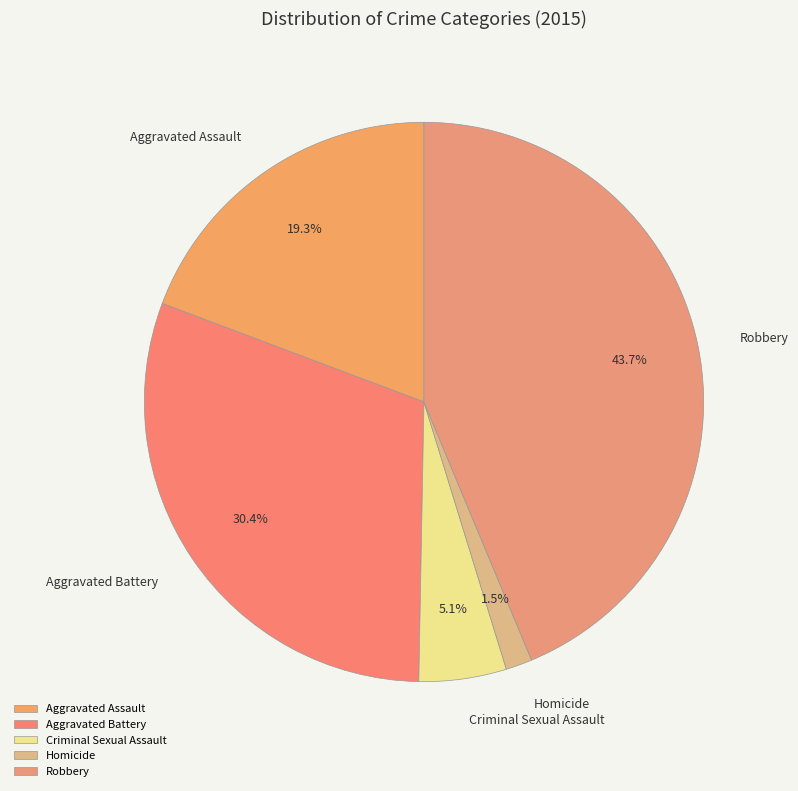

Count the number of slices in the pie.

5